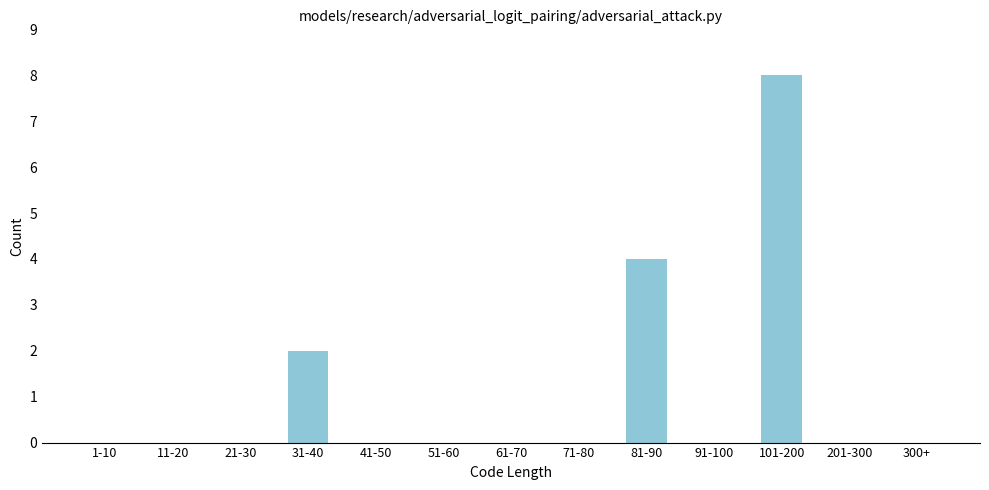

Reading right to left, list all the values displayed in this chart.

300+=0	201-300=0	101-200=8	91-100=0	81-90=4	71-80=0	61-70=0	51-60=0	41-50=0	31-40=2	21-30=0	11-20=0	1-10=0